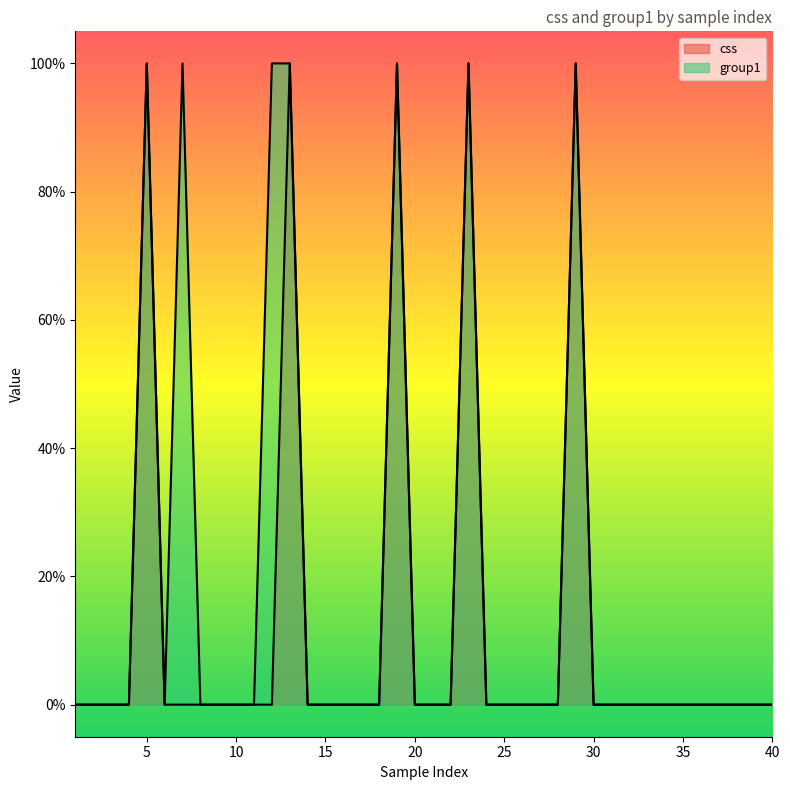

What are all the series names shown in the legend?

css, group1